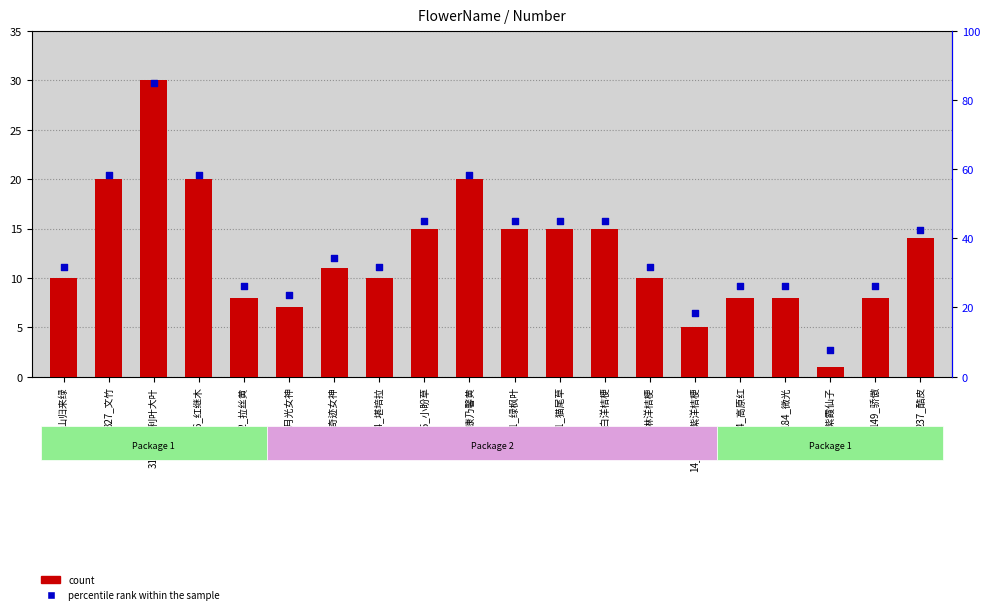

Which series has the largest Y range (max minus min)?

percentile rank within the sample